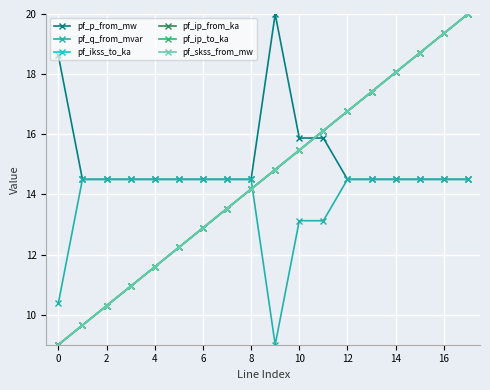

Does the chart have visible grid lines?

Yes